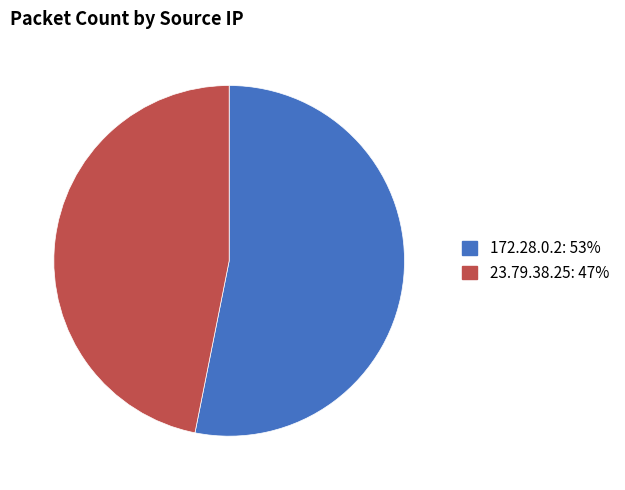

Do 23.79.38.25 and 172.28.0.2 together represent more than half of the pie?

Yes